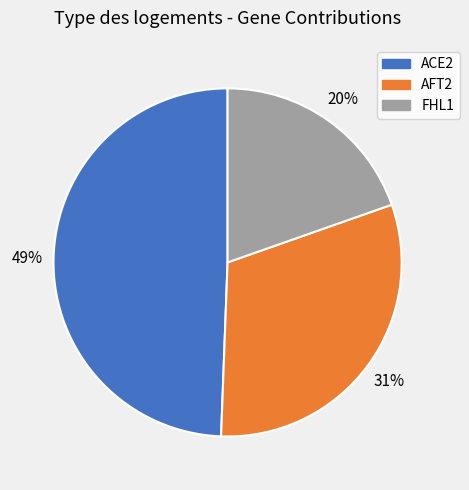

How many segments does this pie chart have?

3